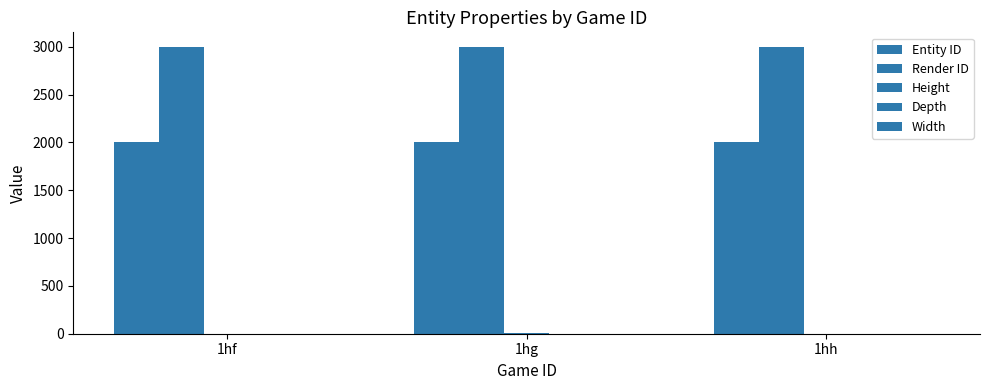

What is the difference between the Entity ID values at 1hh and 1hg?

1